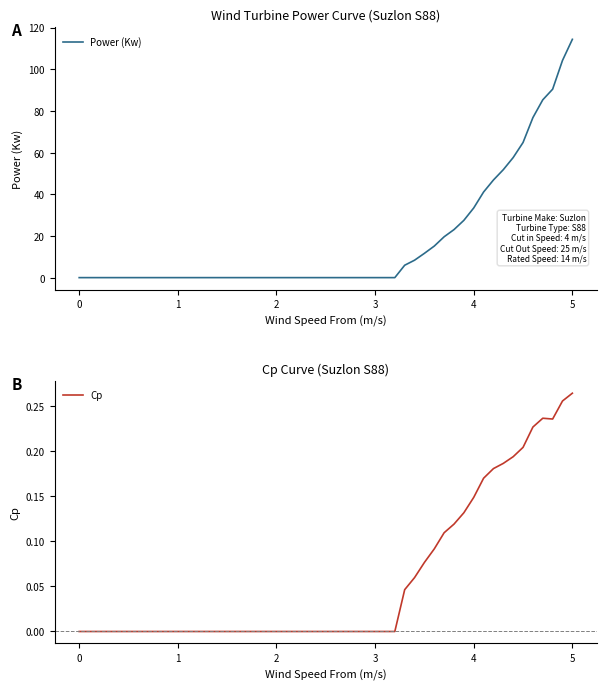

Is it true that Power (Kw) equals 67.2 at 0?

False